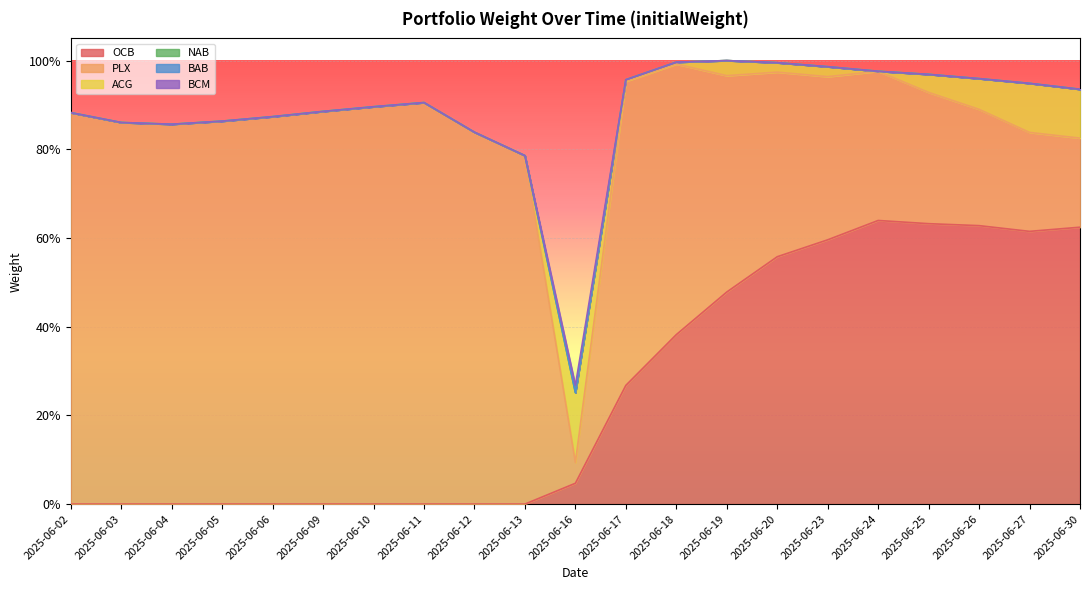

True or false: BAB and ACG cross at least once.

False